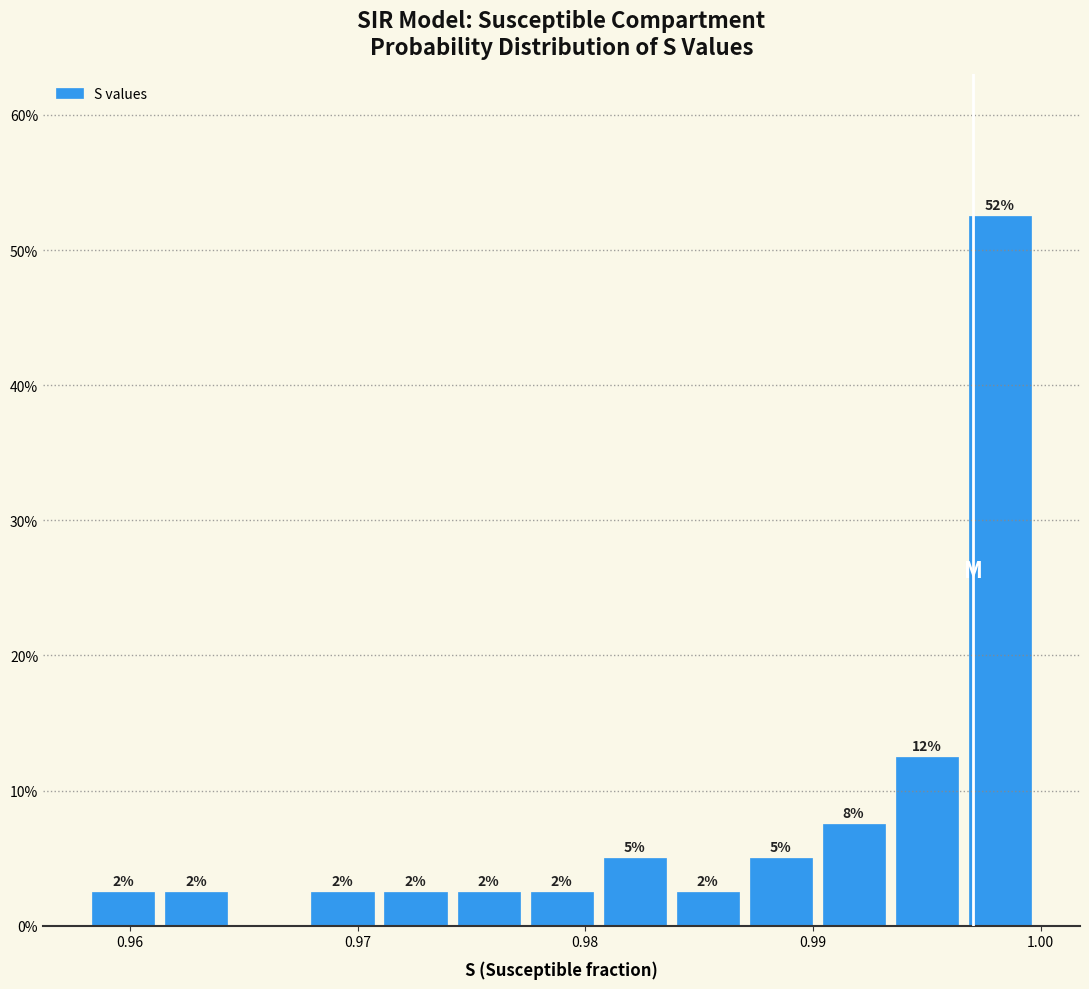

Read against the x-axis, roughly where is the centre of the tallest bar?

0.998